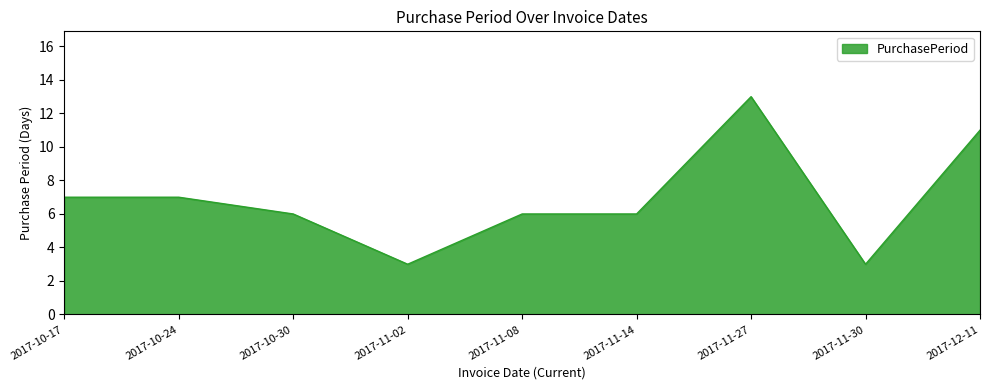

What is the maximum value shown in the chart?

13